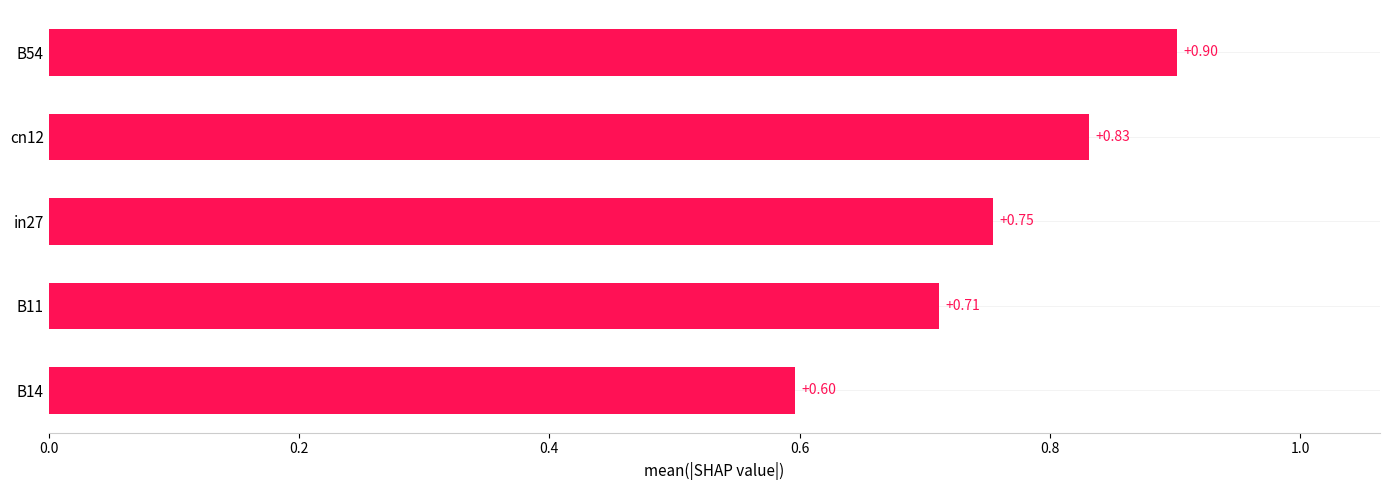

What is the change in value from B14 to B11?

+0.1